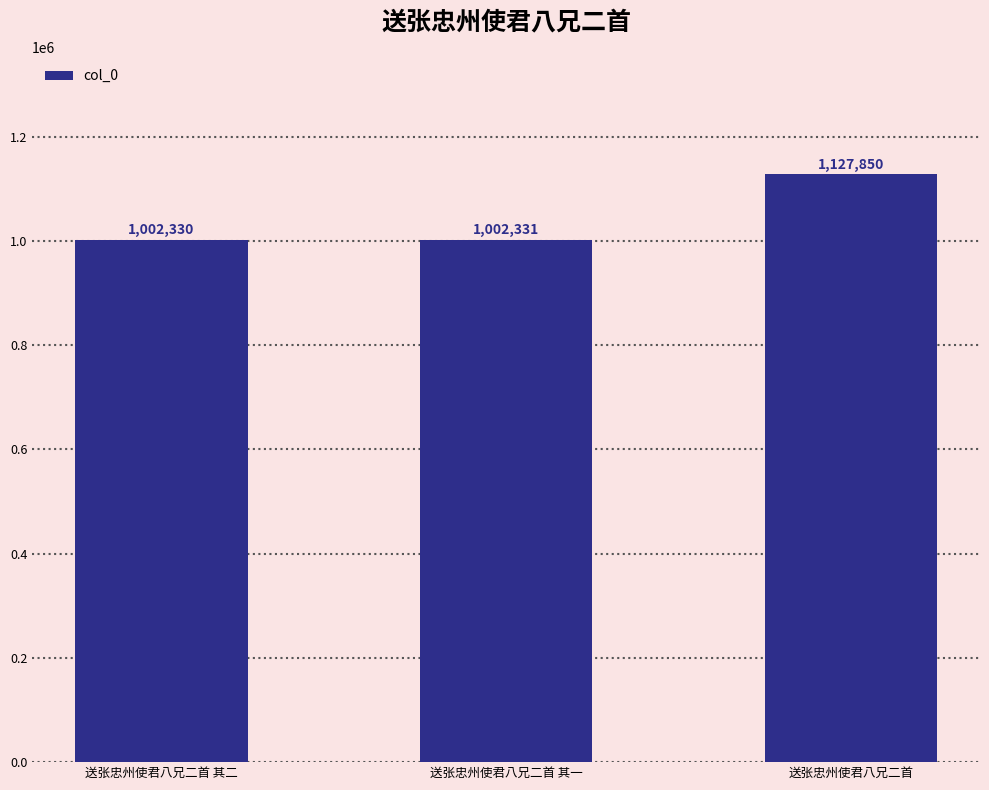

Rank the categories by value from lowest to highest.

送张忠州使君八兄二首 其二, 送张忠州使君八兄二首 其一, 送张忠州使君八兄二首